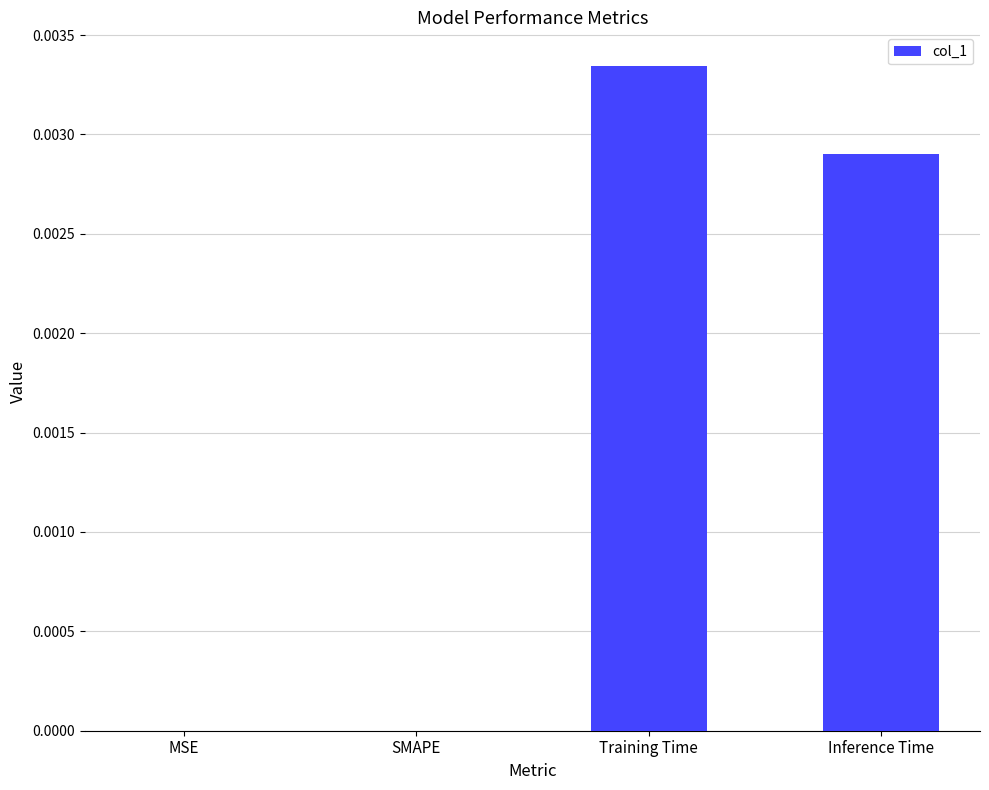

True or false: the data shows 0.0 at Training Time.

True